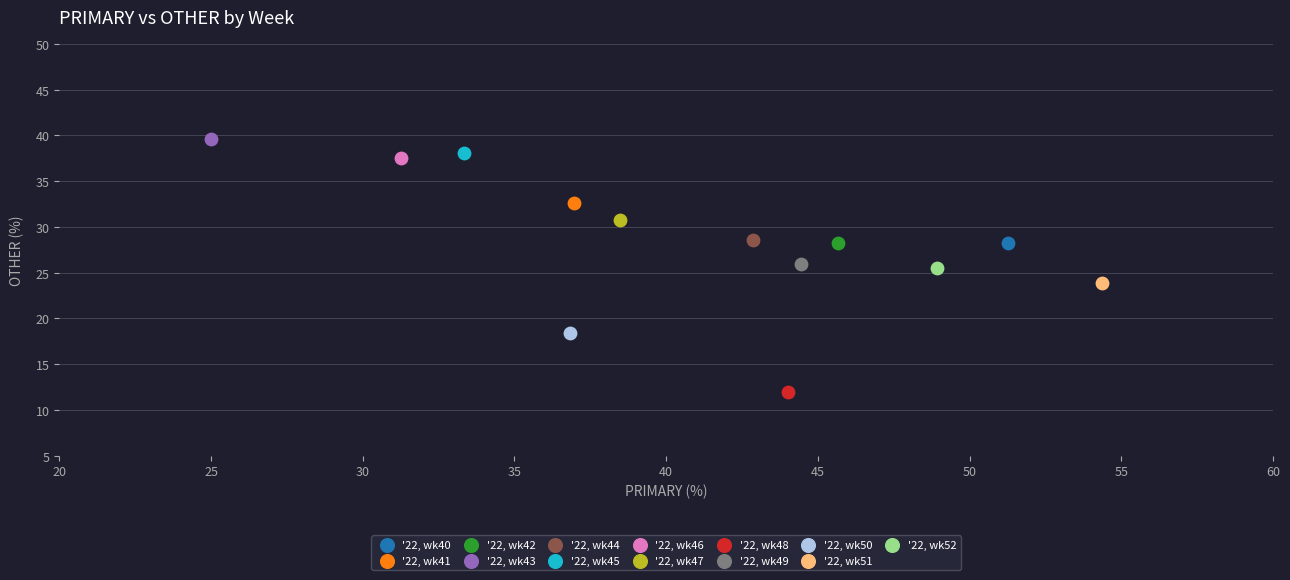

Which series contains the highest Y value?

'22, wk43